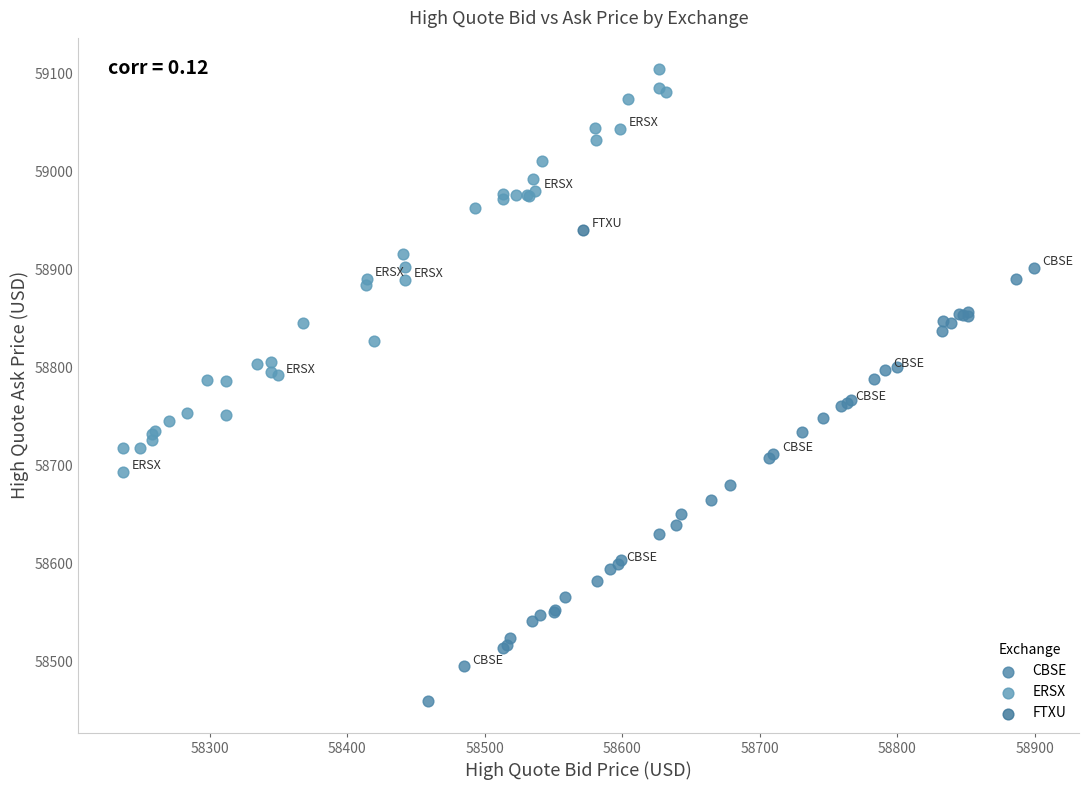

What are all the series names shown in the legend?

CBSE, ERSX, FTXU